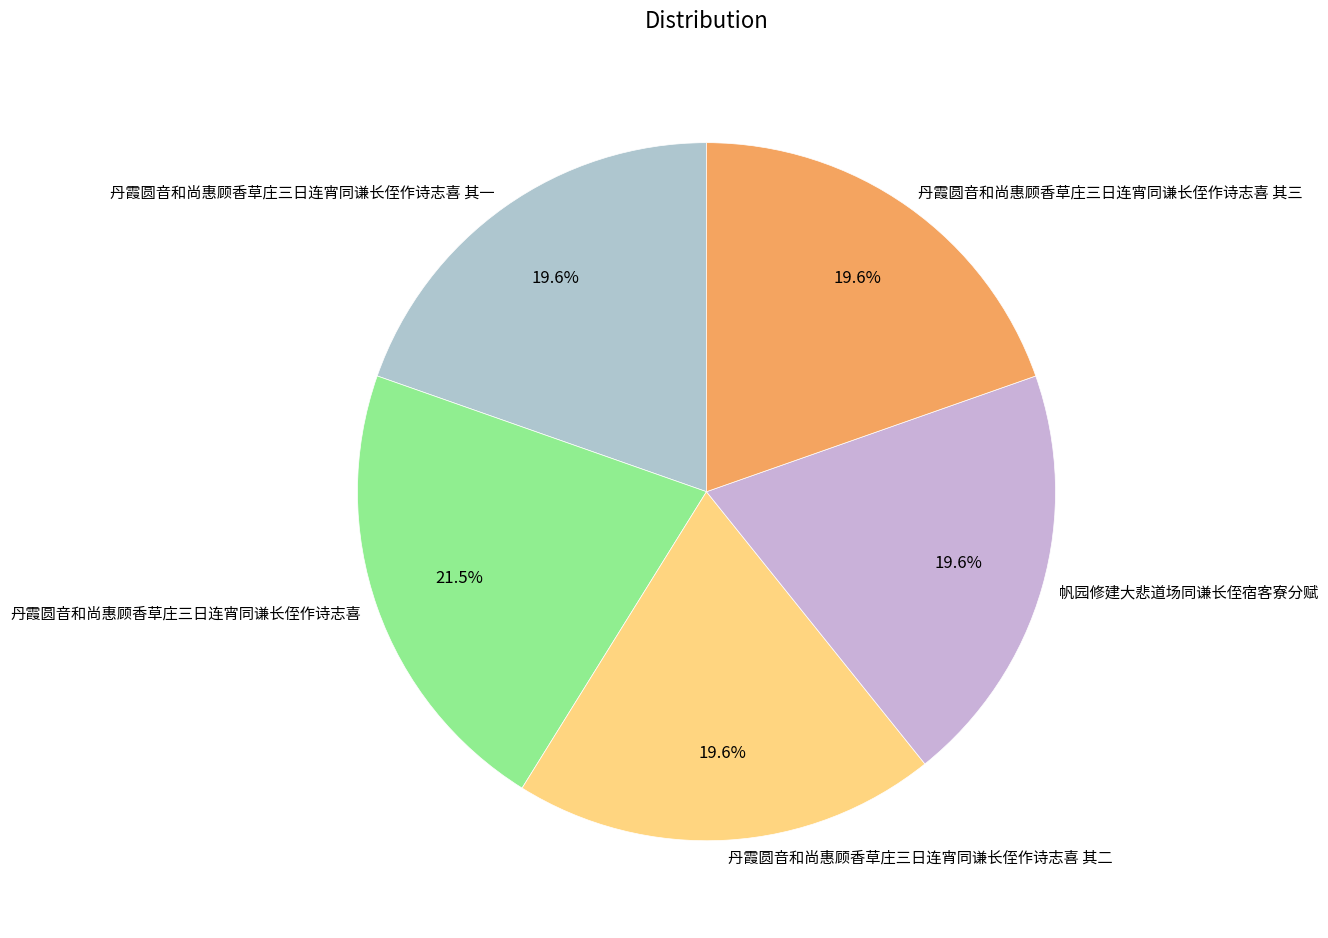

Which slice is the largest?

丹霞圆音和尚惠顾香草庄三日连宵同谦长侄作诗志喜